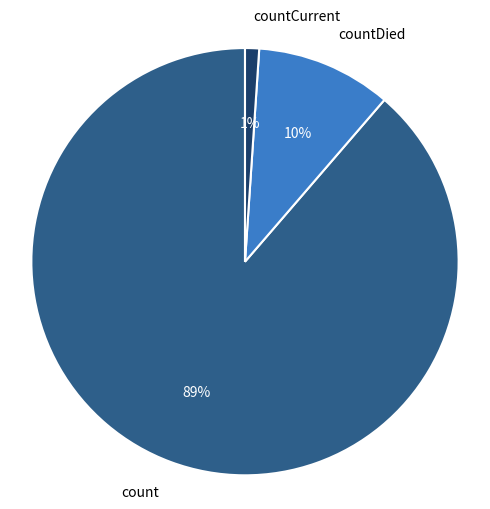

Which slice is the smallest?

countCurrent